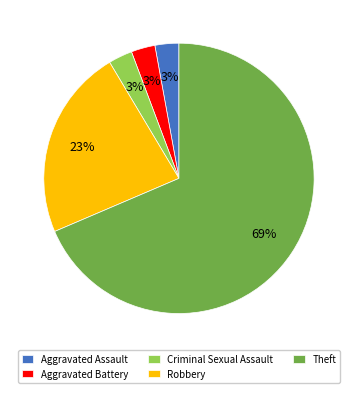

How many segments does this pie chart have?

5